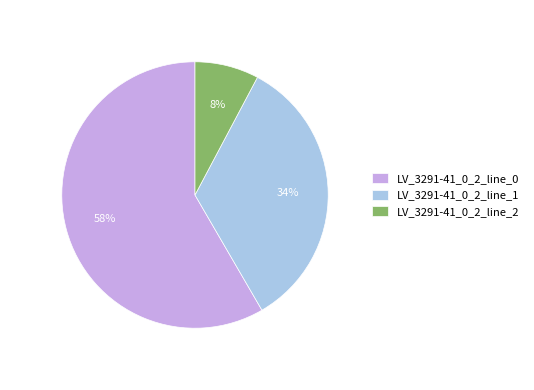

Do LV_3291-41_0_2_line_1 and LV_3291-41_0_2_line_0 together represent more than half of the pie?

Yes